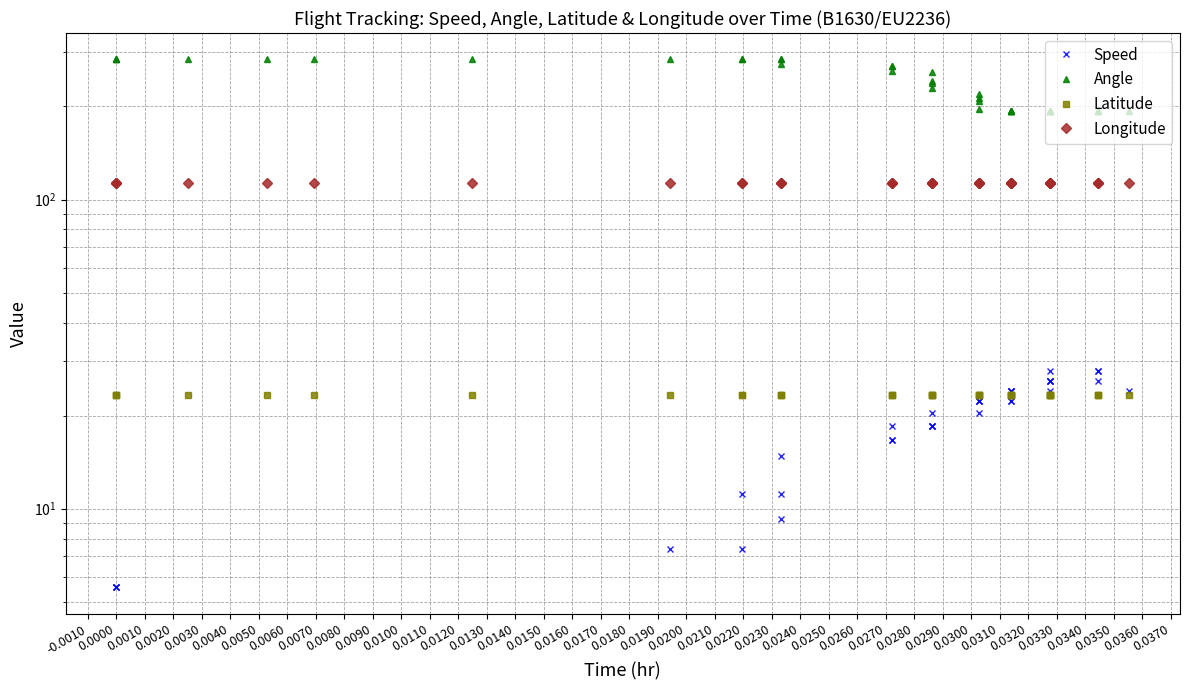

What position from the left is 0.0130?

16